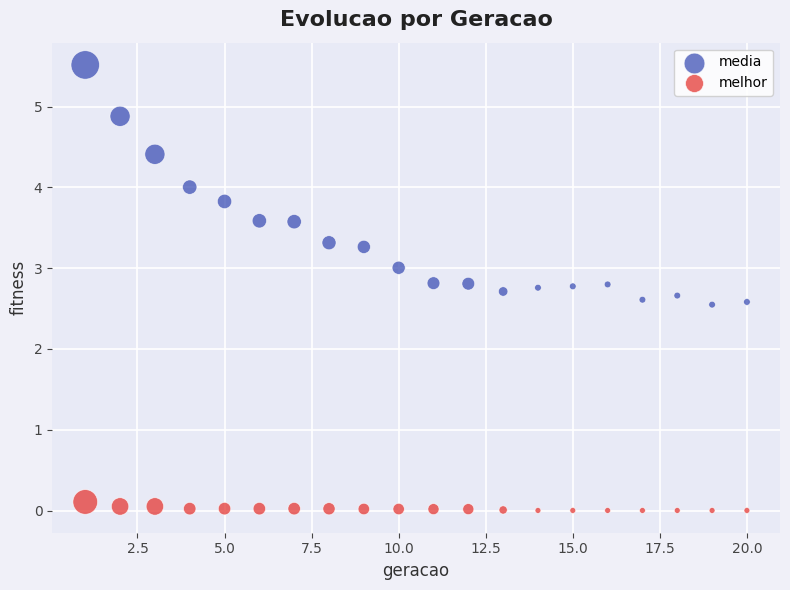

Which series contains the lowest Y value?

melhor